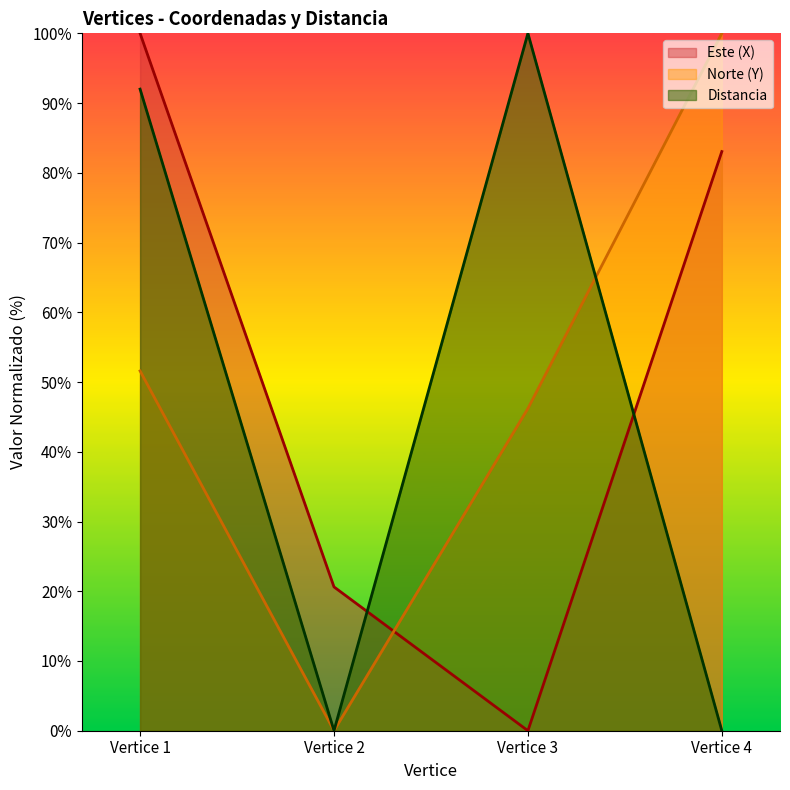

What is the difference between the highest and lowest values at Vertice 2?

20.6